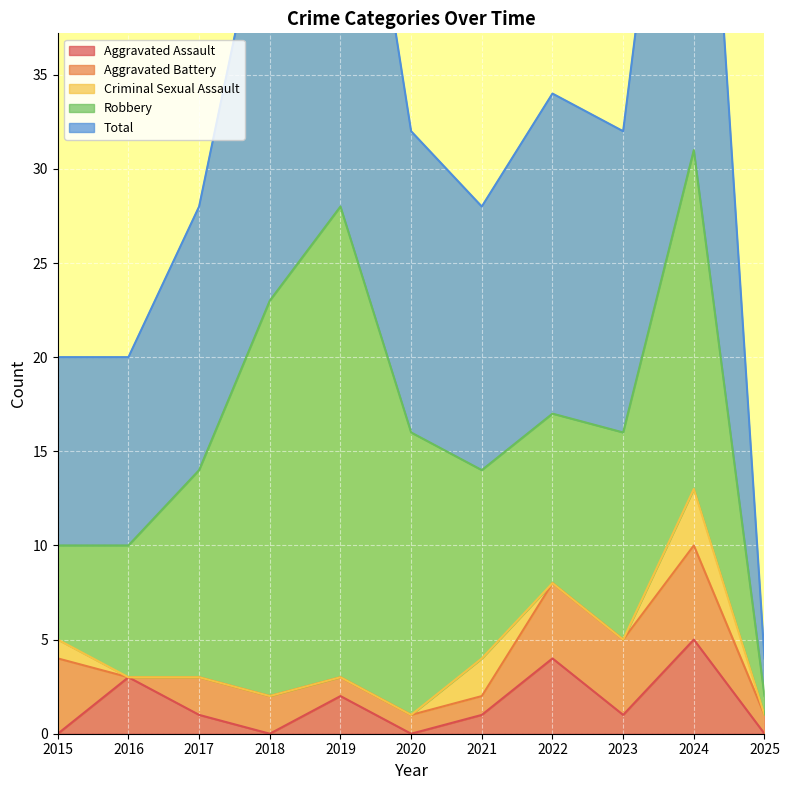

How many series are shown in this chart?

5